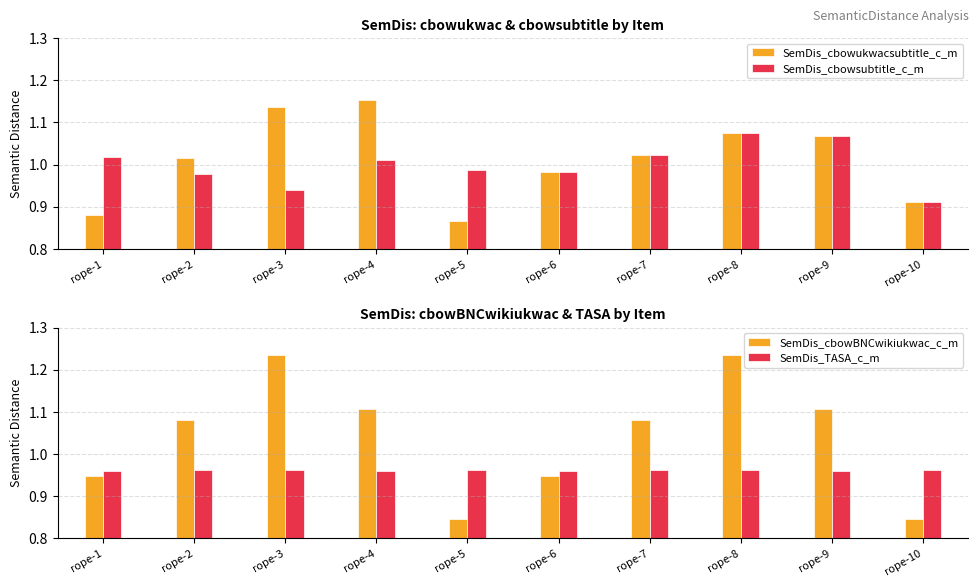

What are all the series names shown in the legend?

SemDis_cbowukwacsubtitle_c_m, SemDis_cbowsubtitle_c_m, SemDis_cbowBNCwikiukwac_c_m, SemDis_TASA_c_m